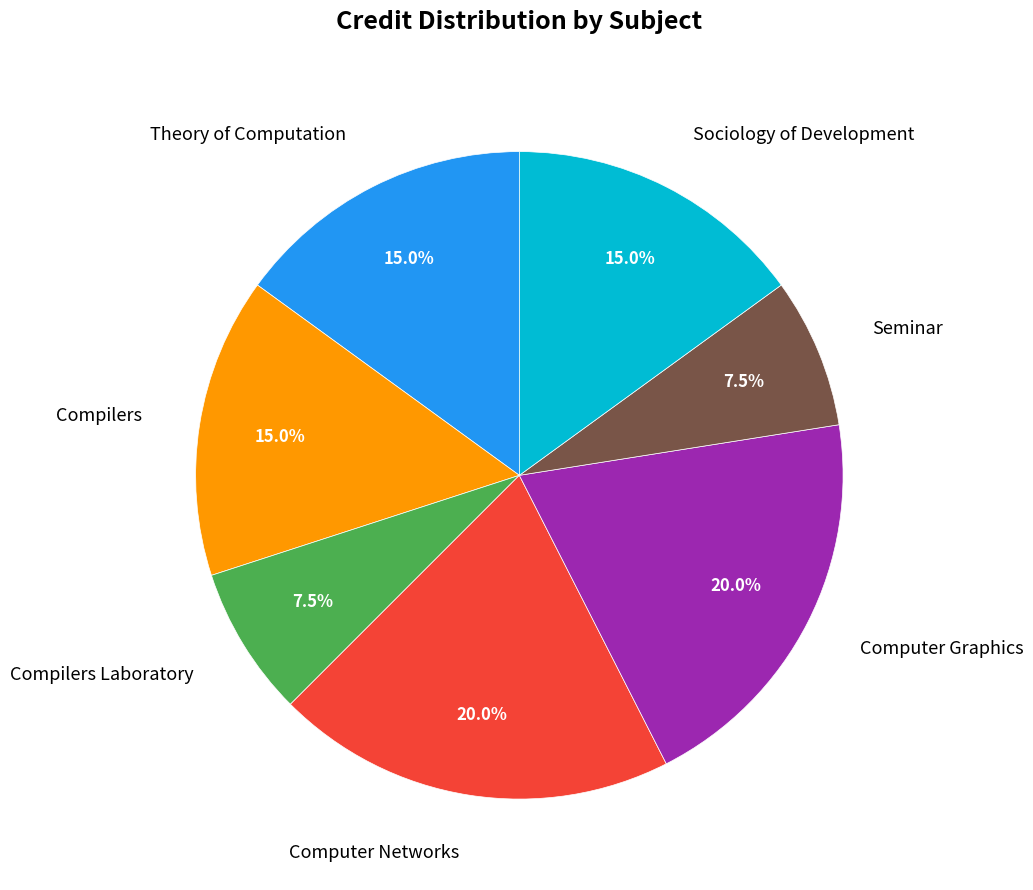

Is there any slice that represents more than half of the pie?

No